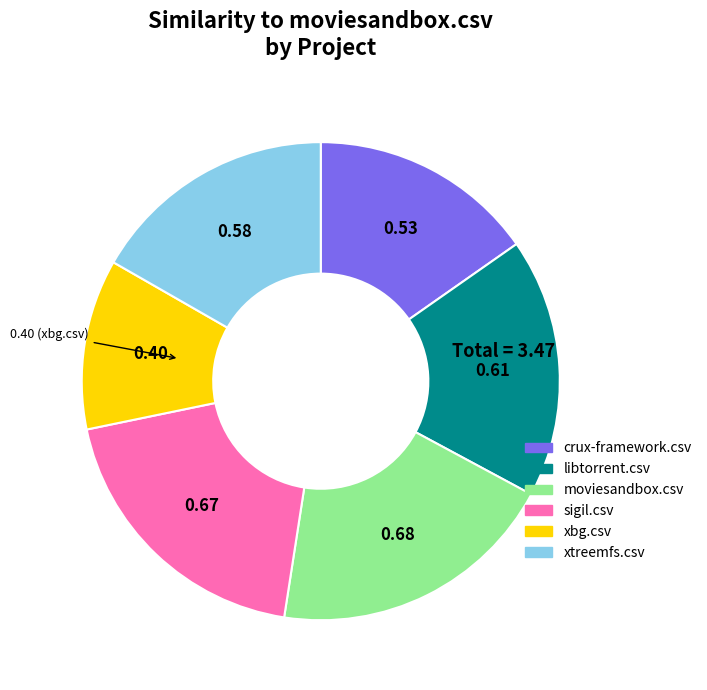

Between libtorrent.csv and xtreemfs.csv, which is larger?

libtorrent.csv